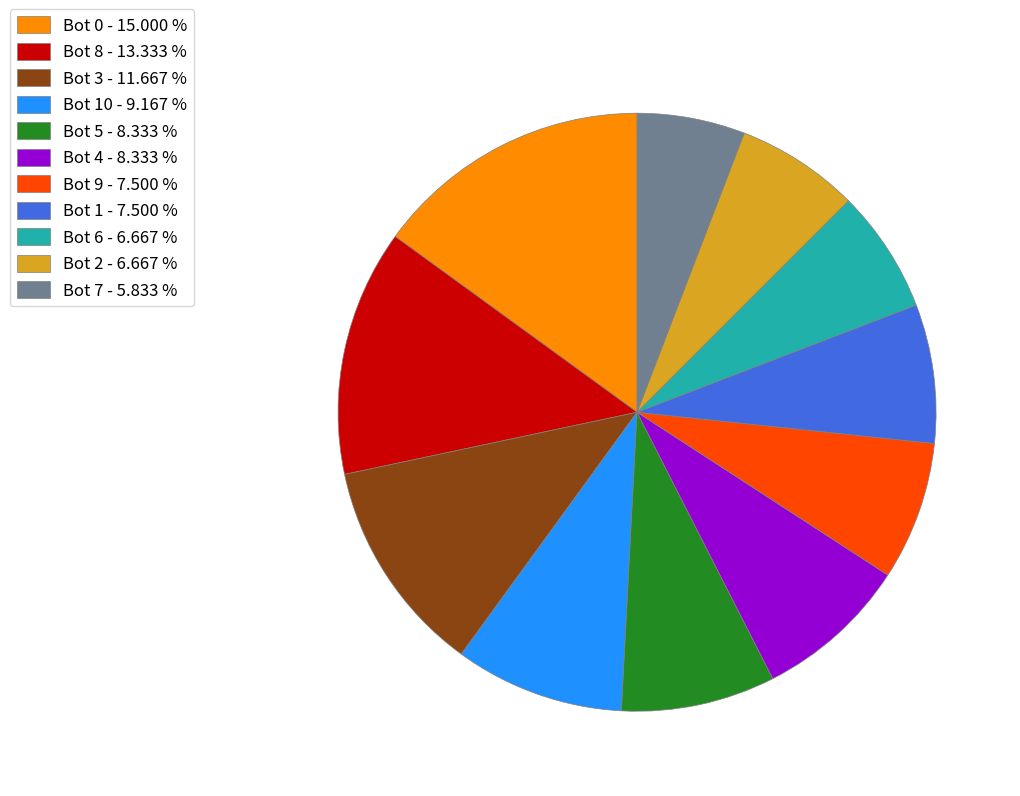

What is the ratio of the value at Bot 7 - 5.833 % to the value at Bot 8 - 13.333 %?

0.4